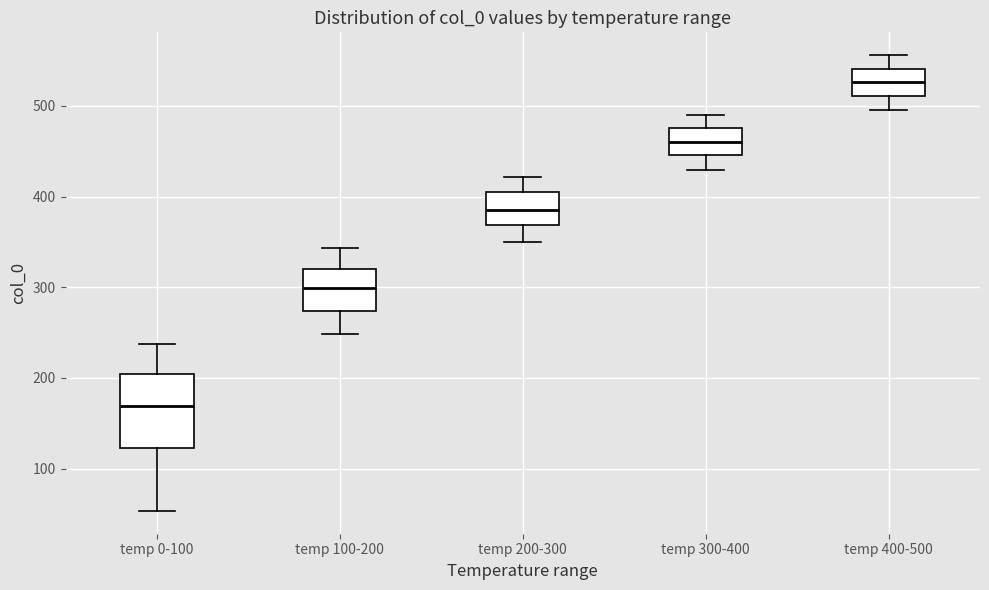

Which box is the tallest, from its lower edge to its upper edge?

temp 0-100